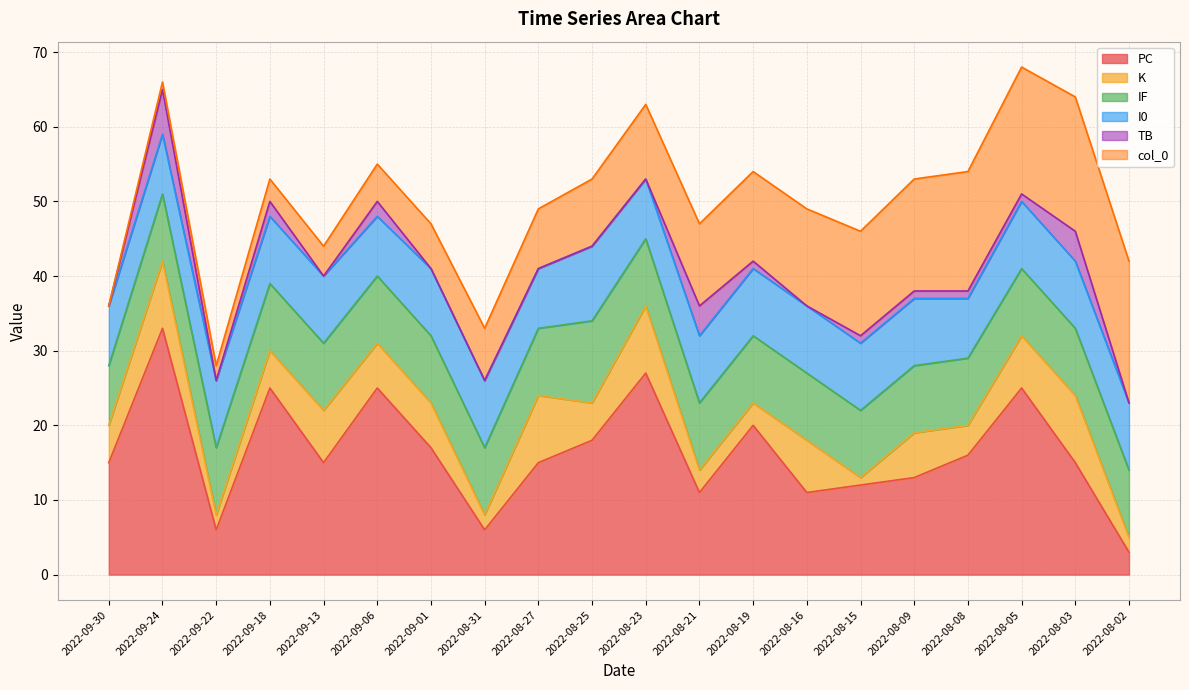

Reading left to right, what are all the values shown in this chart?

PC: 2022-09-30=15	2022-09-24=33	2022-09-22=6	2022-09-18=25	2022-09-13=15	2022-09-06=25	2022-09-01=17	2022-08-31=6	2022-08-27=15	2022-08-25=18	2022-08-23=27	2022-08-21=11	2022-08-19=20	2022-08-16=11	2022-08-15=12	2022-08-09=13	2022-08-08=16	2022-08-05=25	2022-08-03=15	2022-08-02=3
K: 2022-09-30=5	2022-09-24=9	2022-09-22=2	2022-09-18=5	2022-09-13=7	2022-09-06=6	2022-09-01=6	2022-08-31=2	2022-08-27=9	2022-08-25=5	2022-08-23=9	2022-08-21=3	2022-08-19=3	2022-08-16=7	2022-08-15=1	2022-08-09=6	2022-08-08=4	2022-08-05=7	2022-08-03=9	2022-08-02=2
IF: 2022-09-30=8	2022-09-24=9	2022-09-22=9	2022-09-18=9	2022-09-13=9	2022-09-06=9	2022-09-01=9	2022-08-31=9	2022-08-27=9	2022-08-25=11	2022-08-23=9	2022-08-21=9	2022-08-19=9	2022-08-16=9	2022-08-15=9	2022-08-09=9	2022-08-08=9	2022-08-05=9	2022-08-03=9	2022-08-02=9
I0: 2022-09-30=8	2022-09-24=8	2022-09-22=9	2022-09-18=9	2022-09-13=9	2022-09-06=8	2022-09-01=9	2022-08-31=9	2022-08-27=8	2022-08-25=10	2022-08-23=8	2022-08-21=9	2022-08-19=9	2022-08-16=9	2022-08-15=9	2022-08-09=9	2022-08-08=8	2022-08-05=9	2022-08-03=9	2022-08-02=9
TB: 2022-09-30=0	2022-09-24=6	2022-09-22=0	2022-09-18=2	2022-09-13=0	2022-09-06=2	2022-09-01=0	2022-08-31=0	2022-08-27=0	2022-08-25=0	2022-08-23=0	2022-08-21=4	2022-08-19=1	2022-08-16=0	2022-08-15=1	2022-08-09=1	2022-08-08=1	2022-08-05=1	2022-08-03=4	2022-08-02=0
col_0: 2022-09-30=0	2022-09-24=1	2022-09-22=2	2022-09-18=3	2022-09-13=4	2022-09-06=5	2022-09-01=6	2022-08-31=7	2022-08-27=8	2022-08-25=9	2022-08-23=10	2022-08-21=11	2022-08-19=12	2022-08-16=13	2022-08-15=14	2022-08-09=15	2022-08-08=16	2022-08-05=17	2022-08-03=18	2022-08-02=19